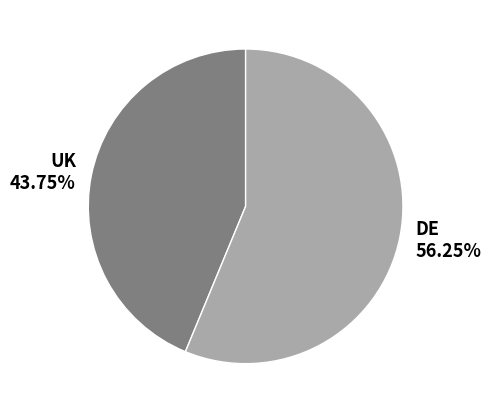

How many slices are in this pie chart?

2